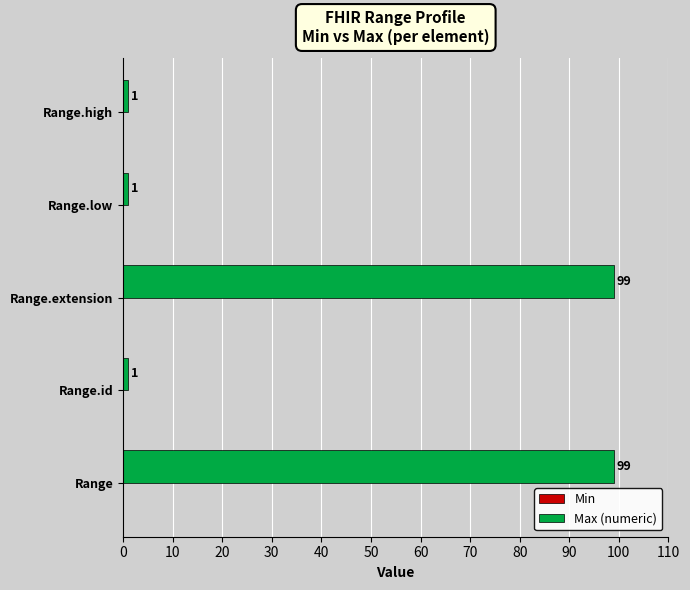

How many data points are above 1?

2